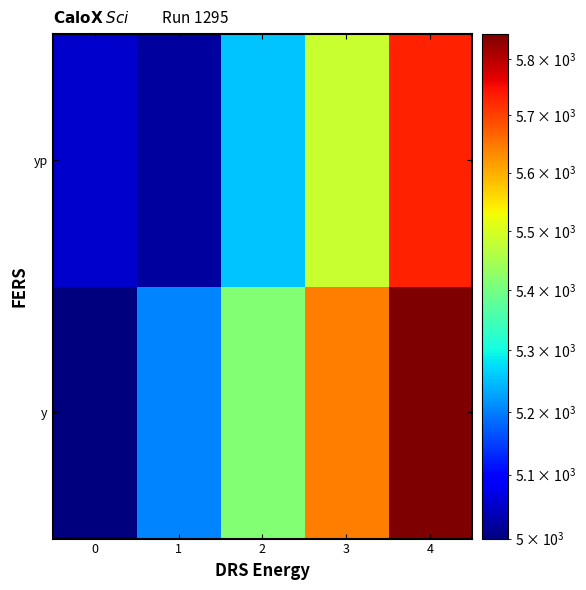

At how many categories does at least one series exceed 5509?

2